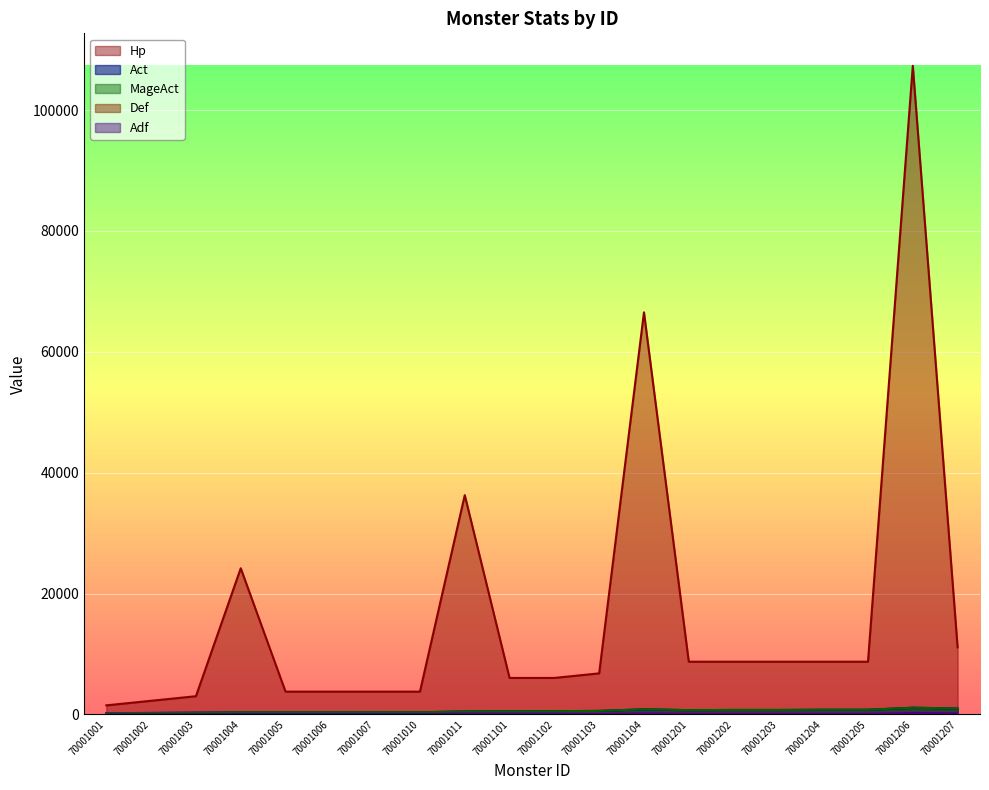

How many lines are shown in the chart?

5